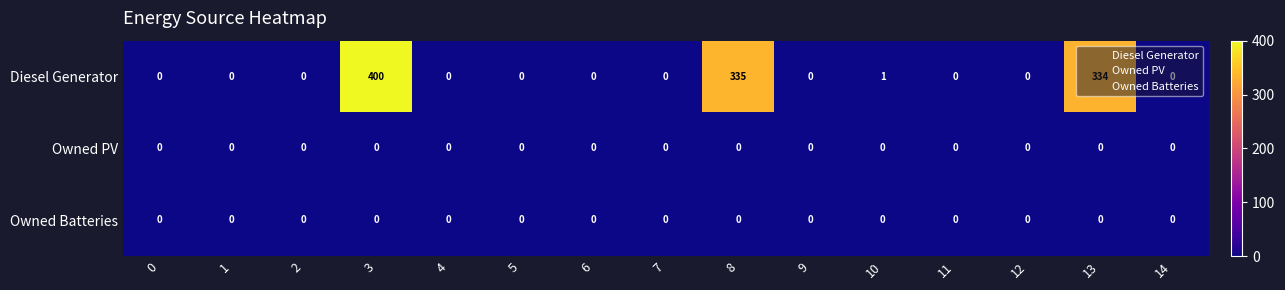

What is the spread (max minus min) of values at 8?

335